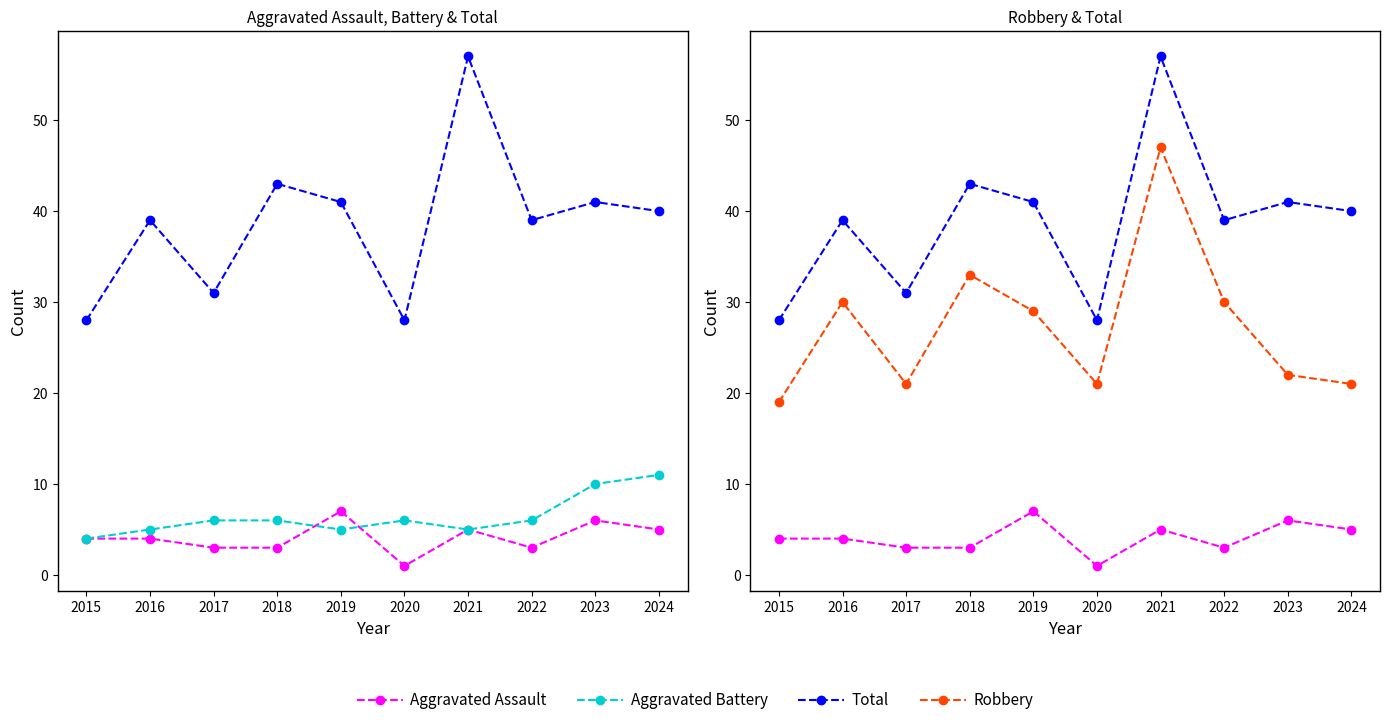

At which category does the chart reach its minimum across all series?

2020